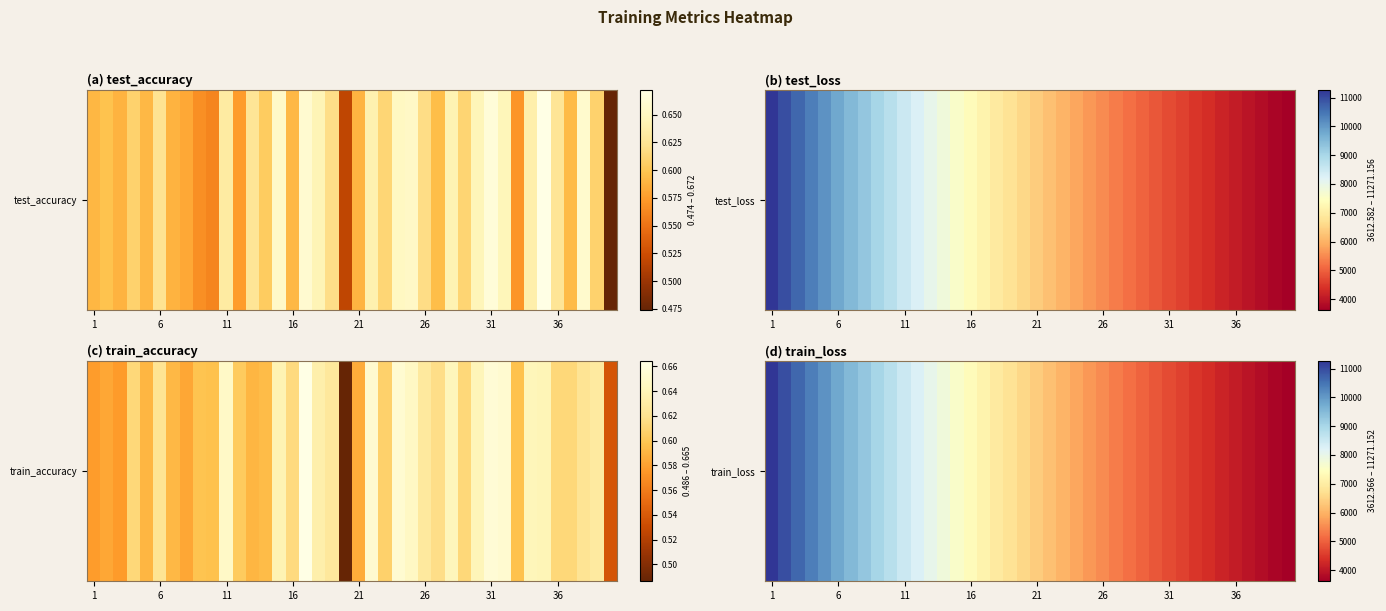

What is the difference between the second highest and minimum values?

7351.1